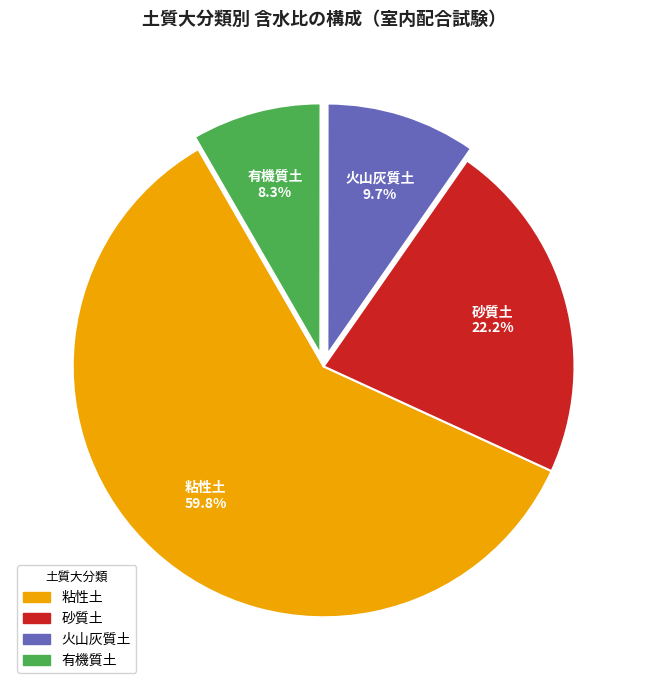

Count the number of slices in the pie.

4